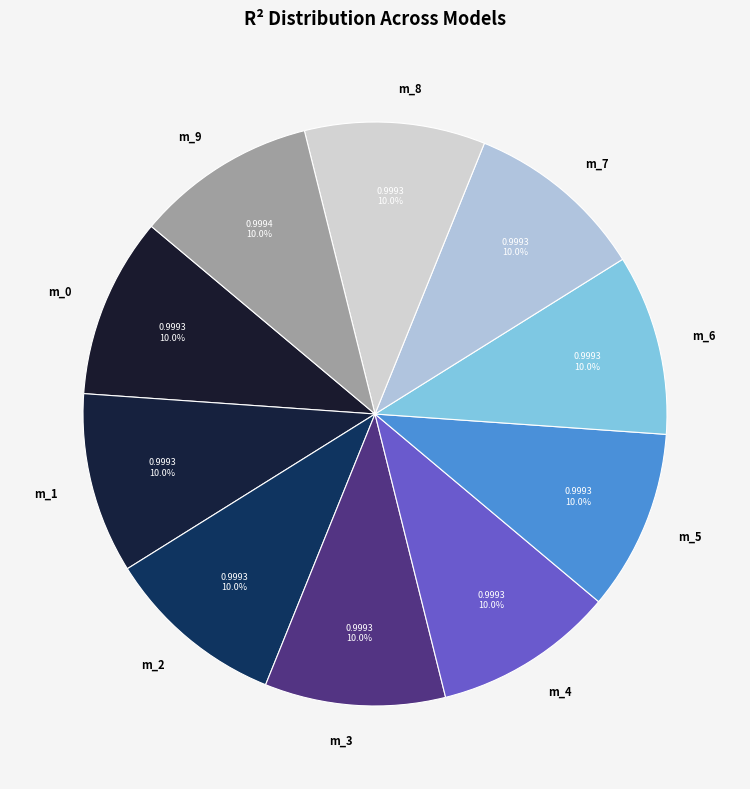

What portion of the pie excludes m_4?

90.0%